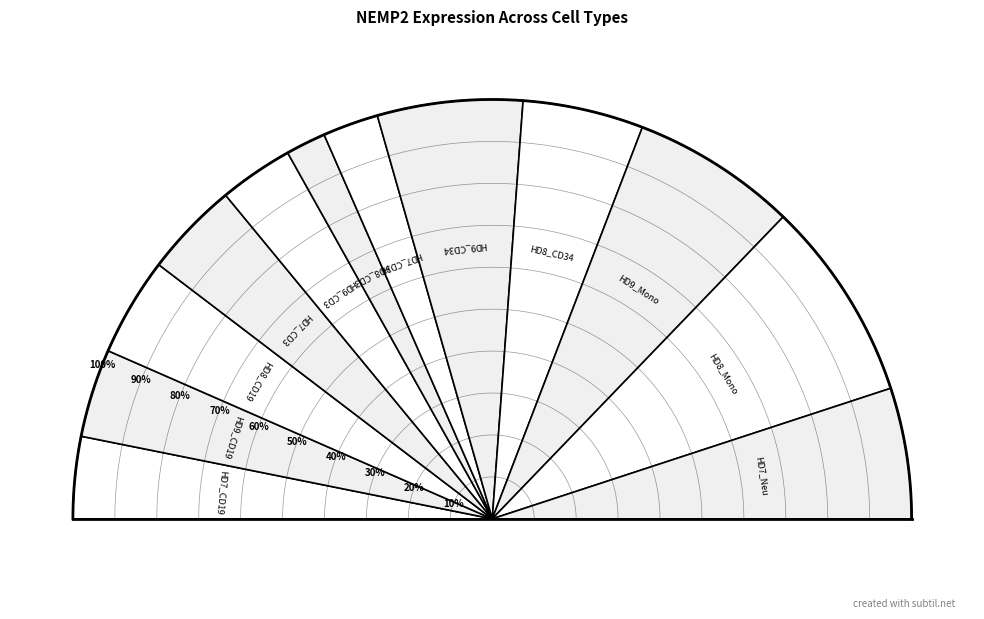

Does any single category account for the majority?

No